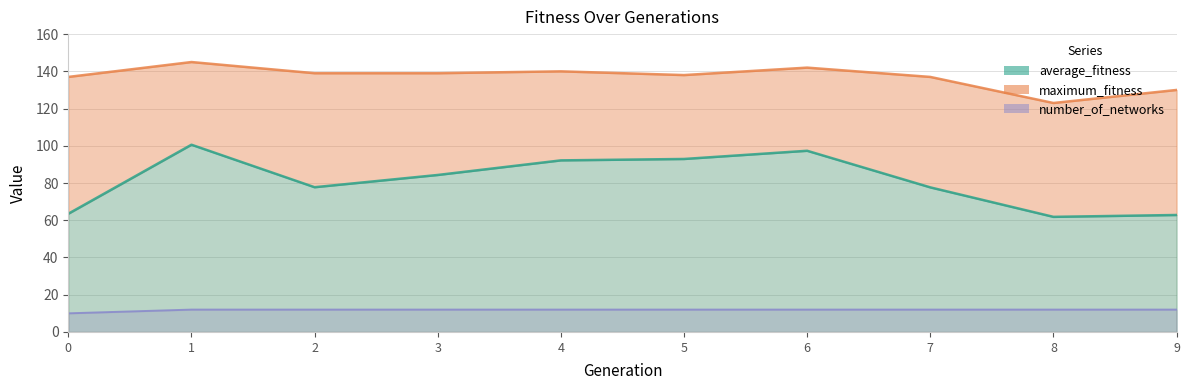

What value does the number_of_networks series have at 1?

12.0